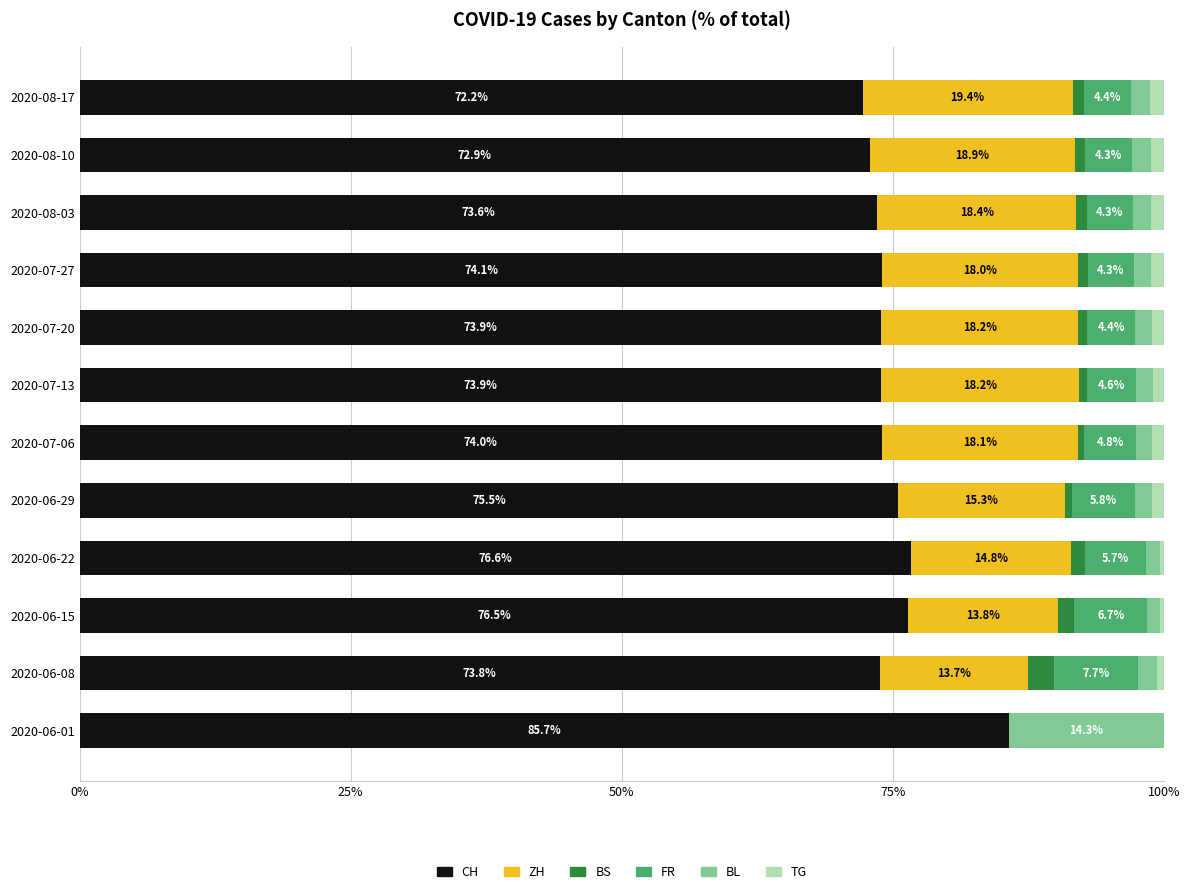

What is the sum of all CH values?

902.7